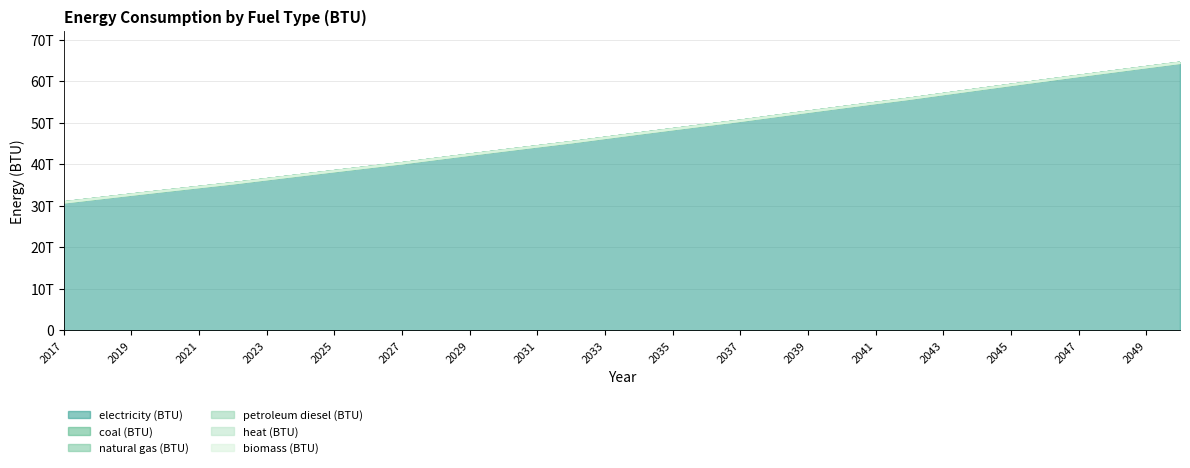

Rank the series at 2021 from highest to lowest value.

electricity (BTU), coal (BTU), natural gas (BTU), petroleum diesel (BTU), heat (BTU), biomass (BTU)